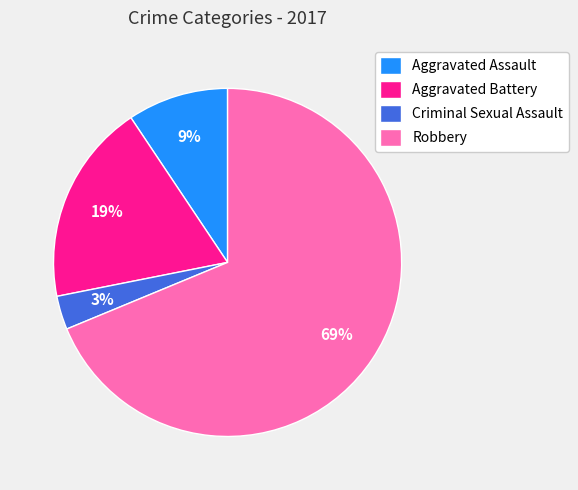

Is it true that Aggravated Battery is 19% of the pie?

True